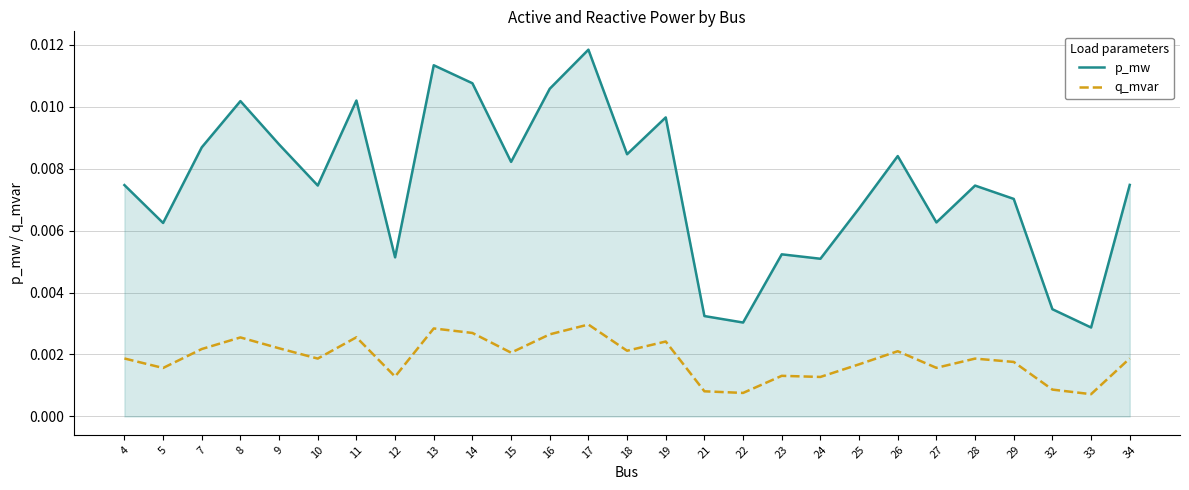

Rank the series by their average value, from lowest to highest.

q_mvar, p_mw